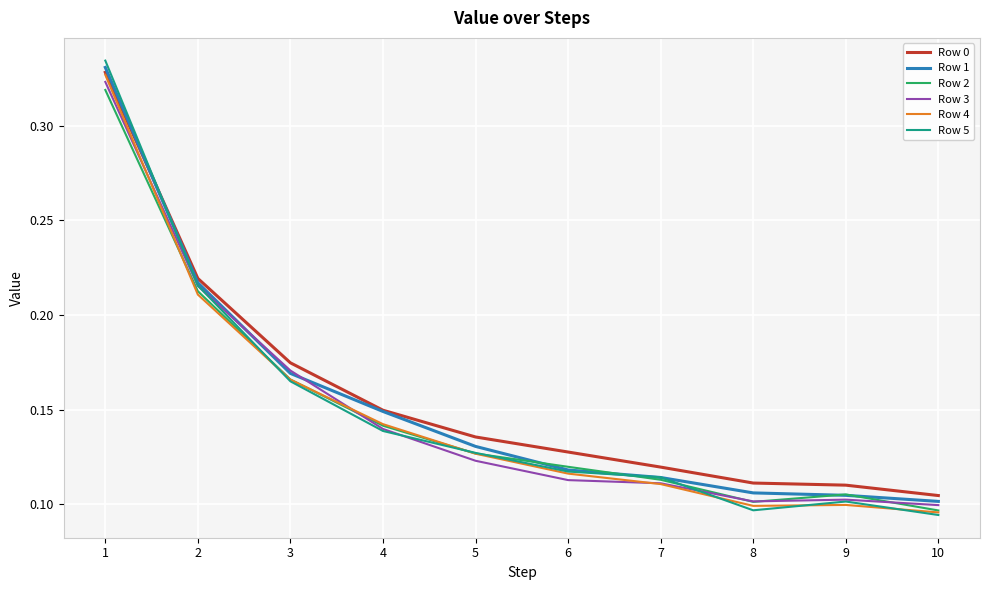

Which series changed the most between 2 and 3?

Row 5